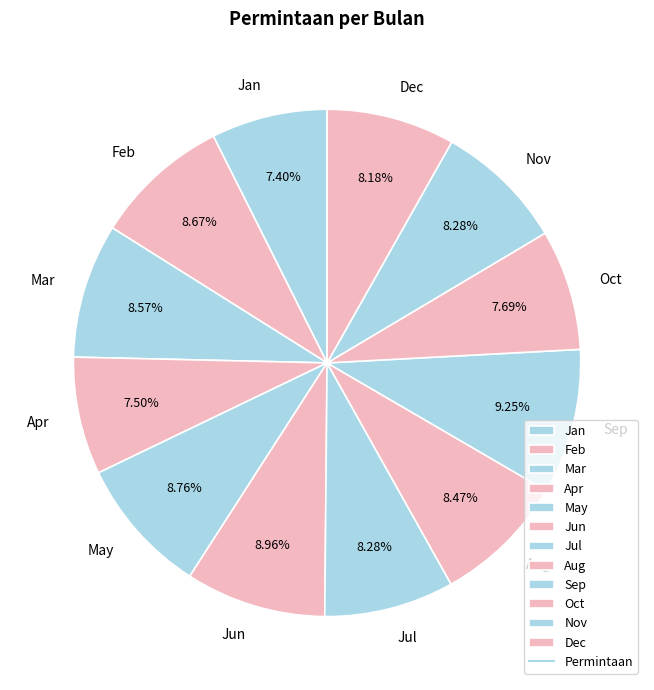

Count the number of slices in the pie.

12